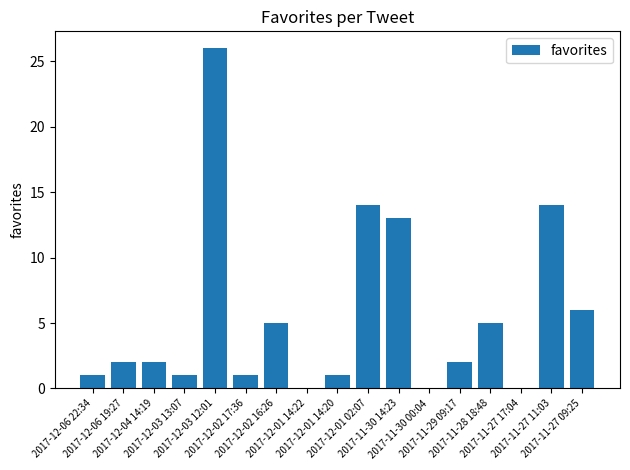

True or false: the data shows 1 at 2017-12-06 22:34.

True